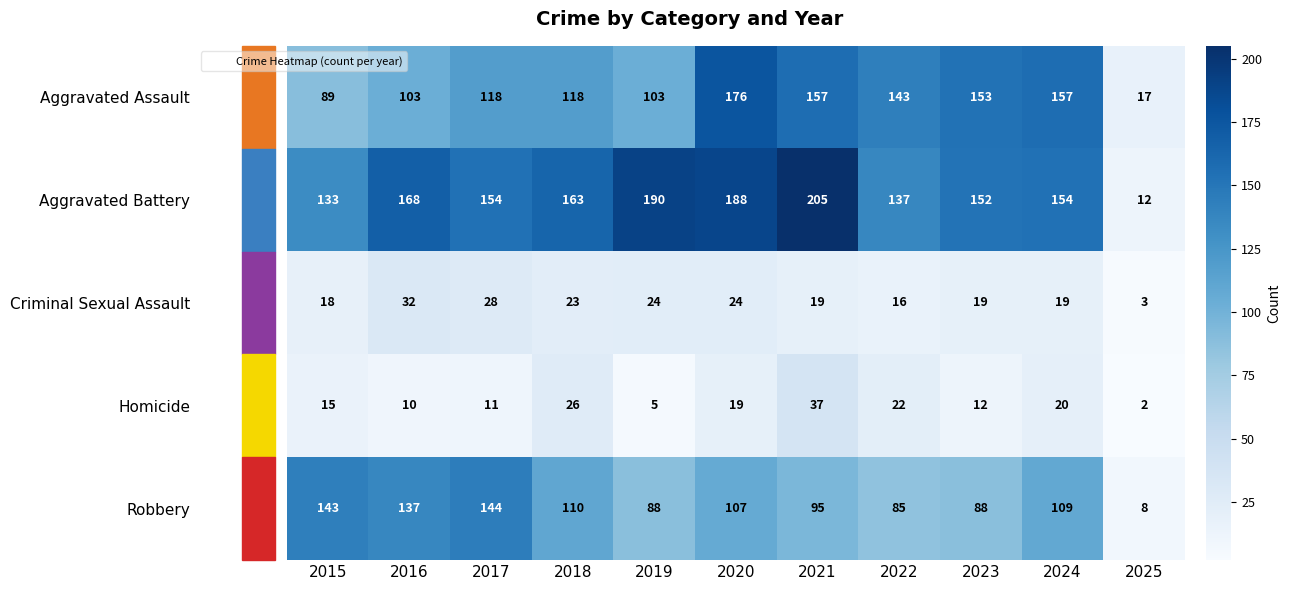

What is the total value across all series at 2022?

403